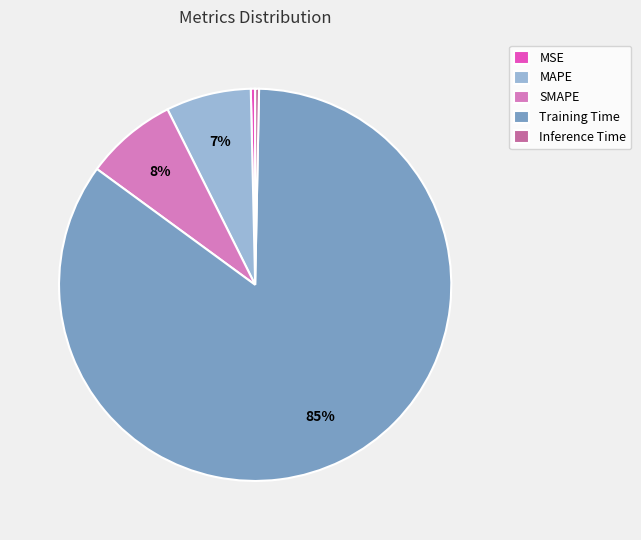

Combined, do MSE and SMAPE account for over 50%?

No